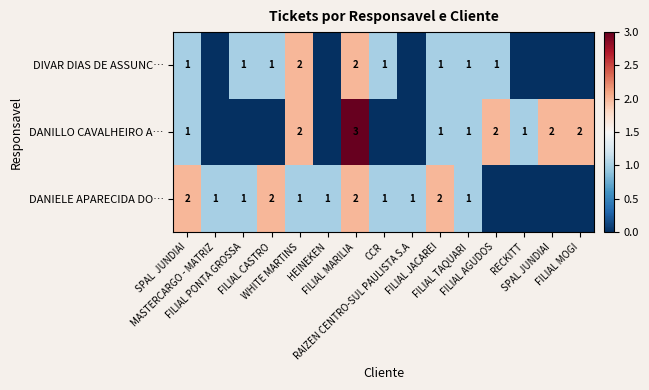

What is the difference between the maximum and minimum values in the DIVAR DIAS DE ASSUNC… series?

2